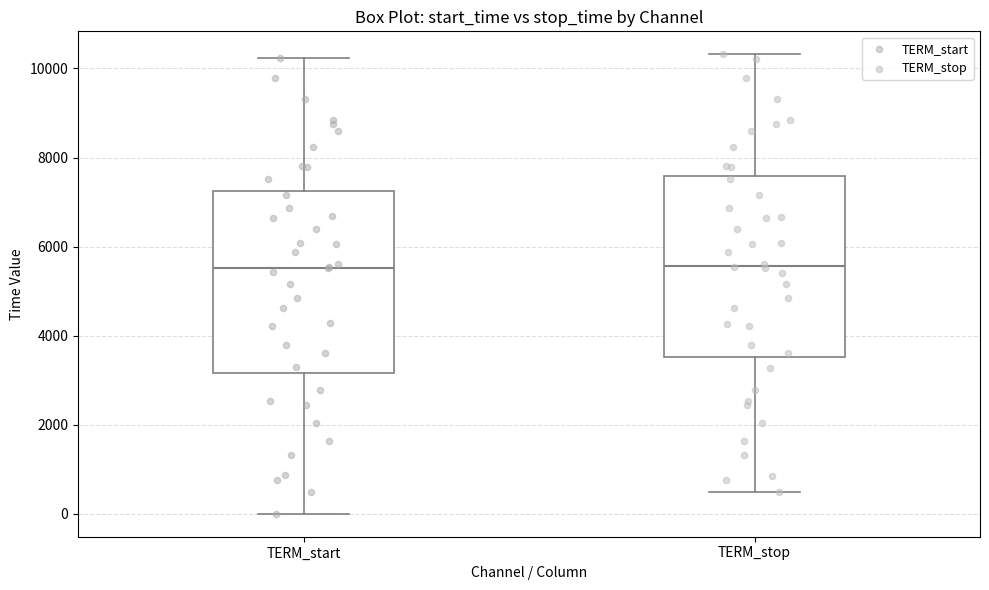

Reading left to right, read every box against the y-axis: the position of its median line, the range the box covers, and the ends of its whiskers. The values are not printed on the chart, so give them approximately, as read against the axis.

TERM_start: median 5600, box 3200 to 7200, whiskers 0 to 10200
TERM_stop: median 5600, box 3600 to 7600, whiskers 400 to 10400